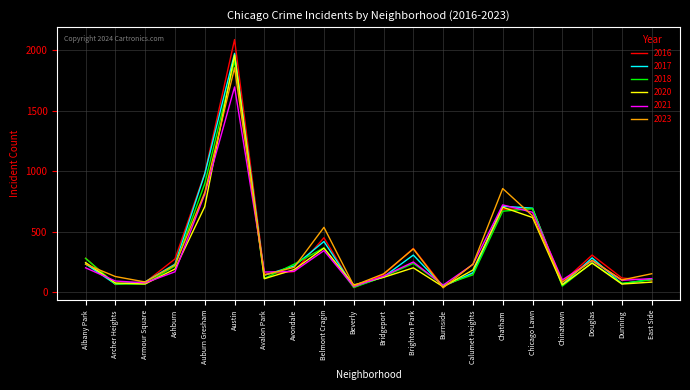

The 2018 series shows 145 at Calumet Heights. True or false?

True